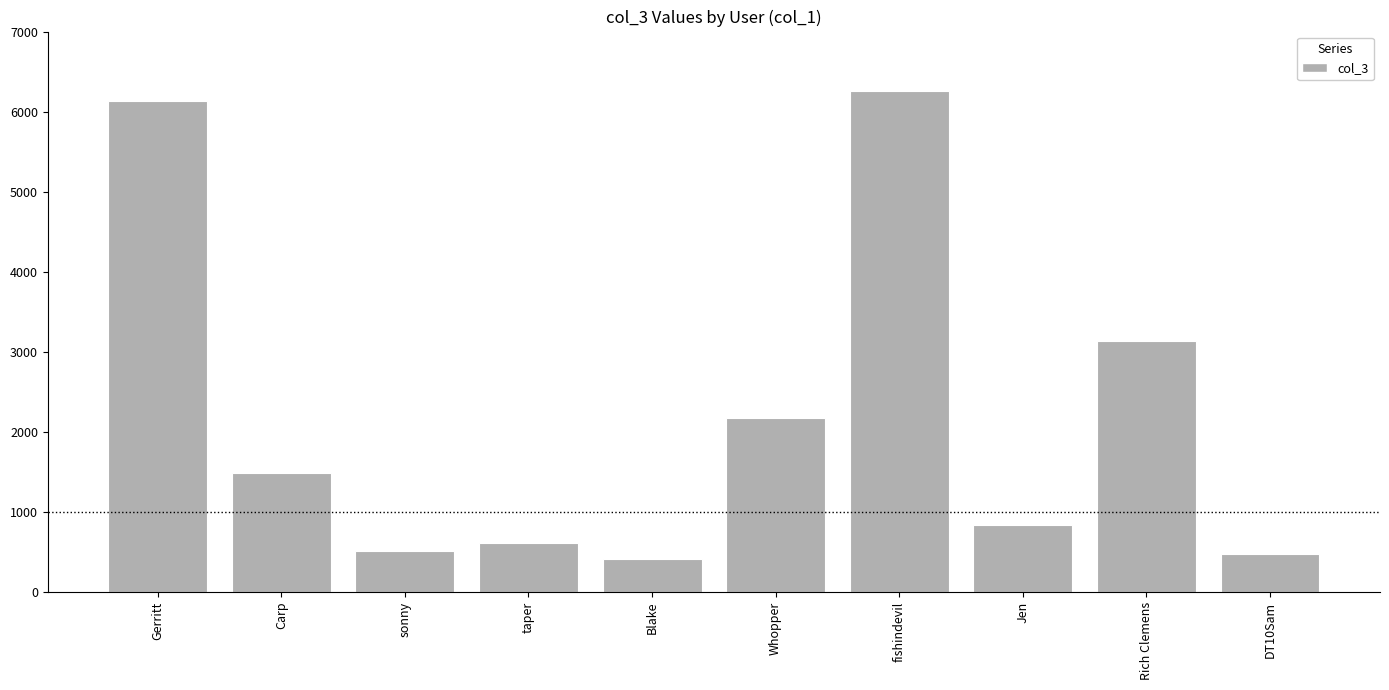

What is the difference between the maximum and minimum values?

5836